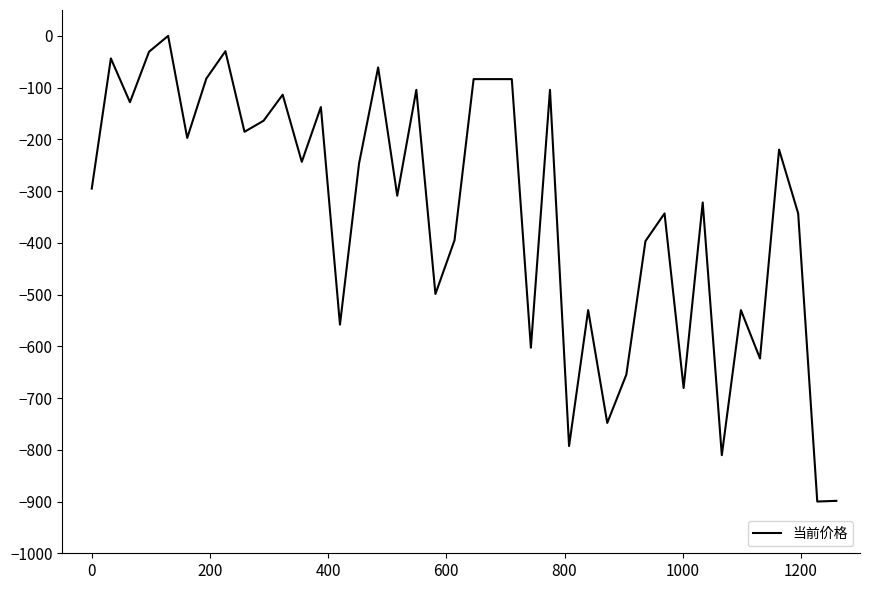

Does the chart display data point markers on the line(s)?

No